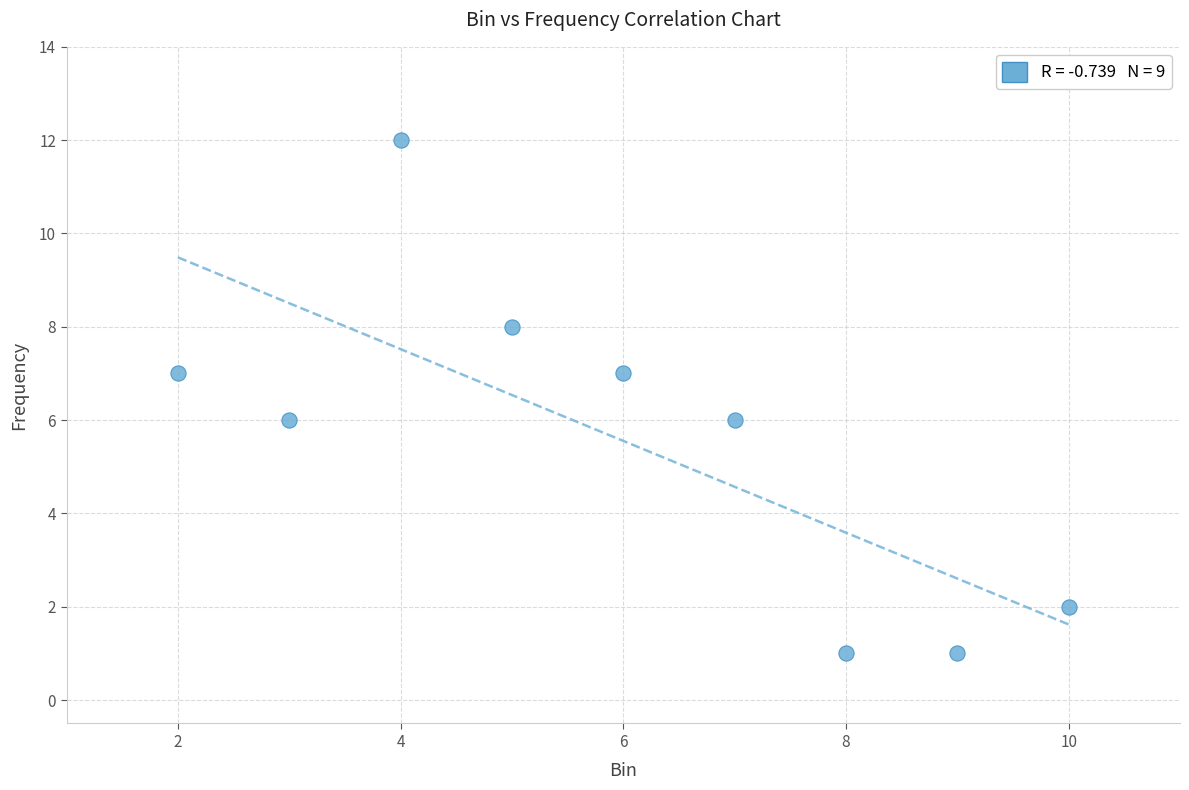

What is the average Y value?

6